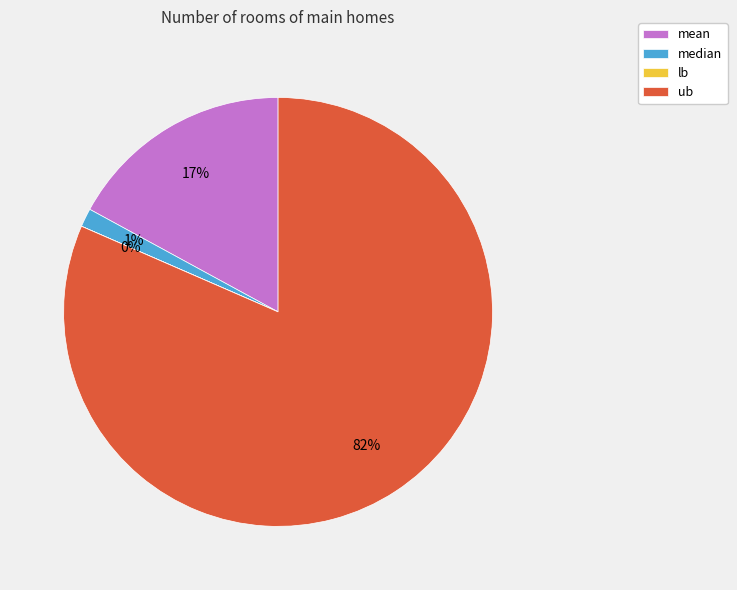

What percentage is the ub slice, to the nearest percent?

82%